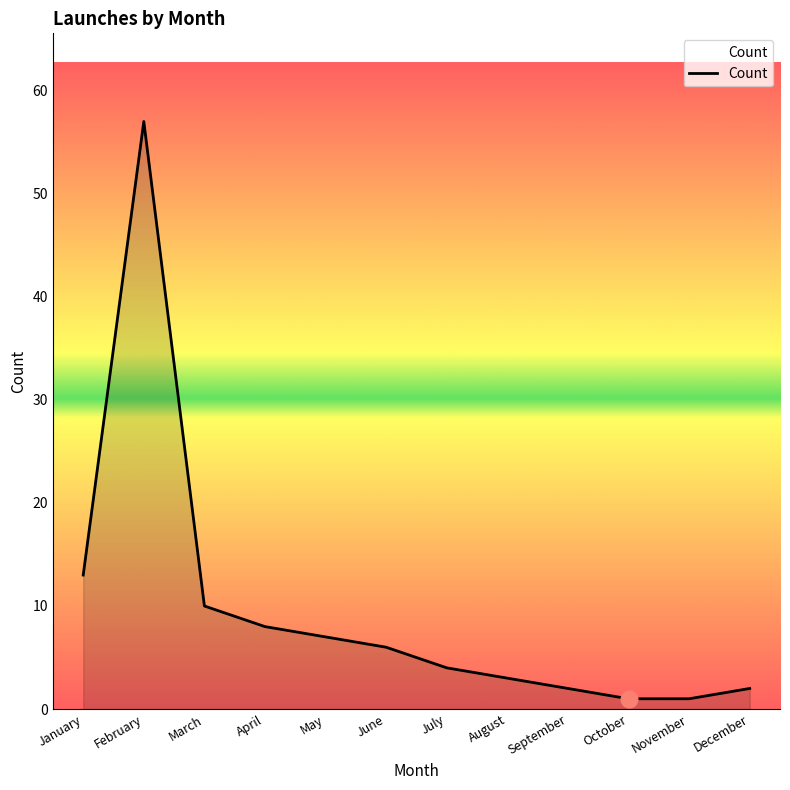

At which category does the chart reach its peak across all series?

February